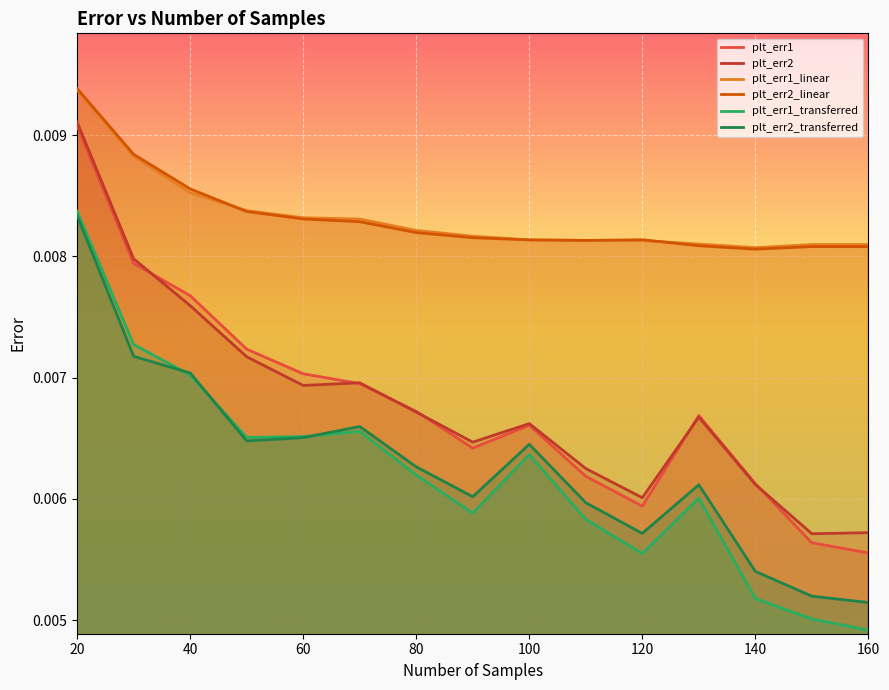

True or false: plt_err2_transferred and plt_err1_linear cross at least once.

False